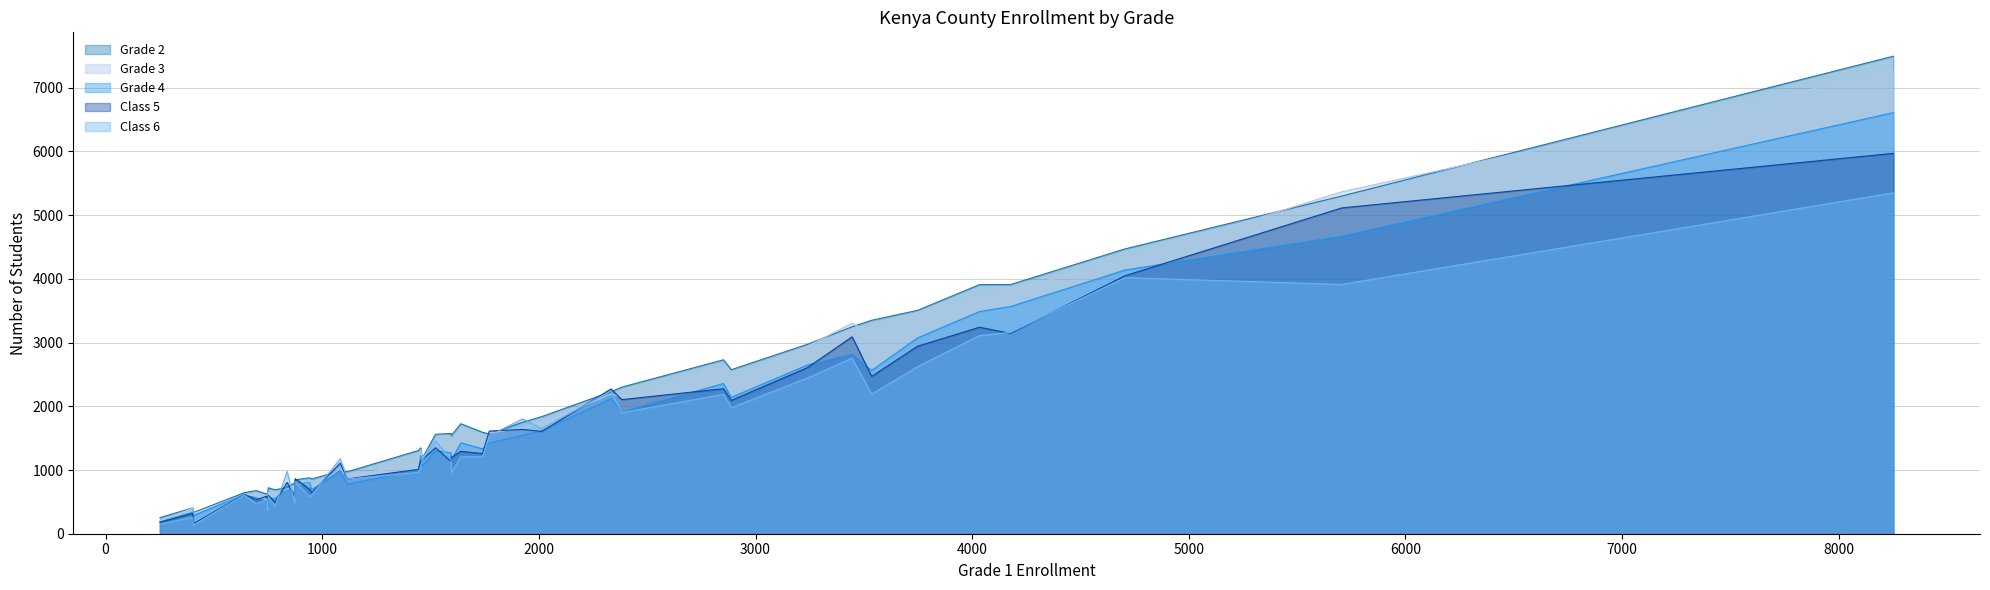

Which series has the widest spread of values?

Grade 2